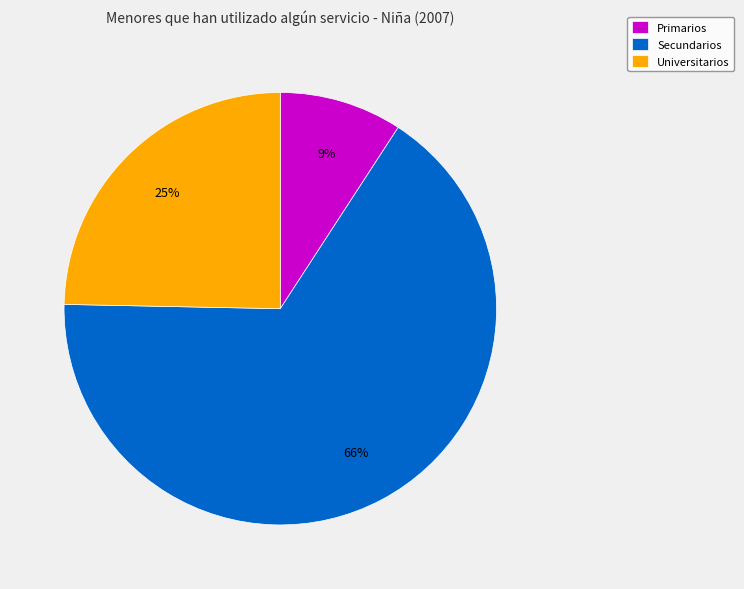

To the nearest percent, what is the average slice percentage?

33%